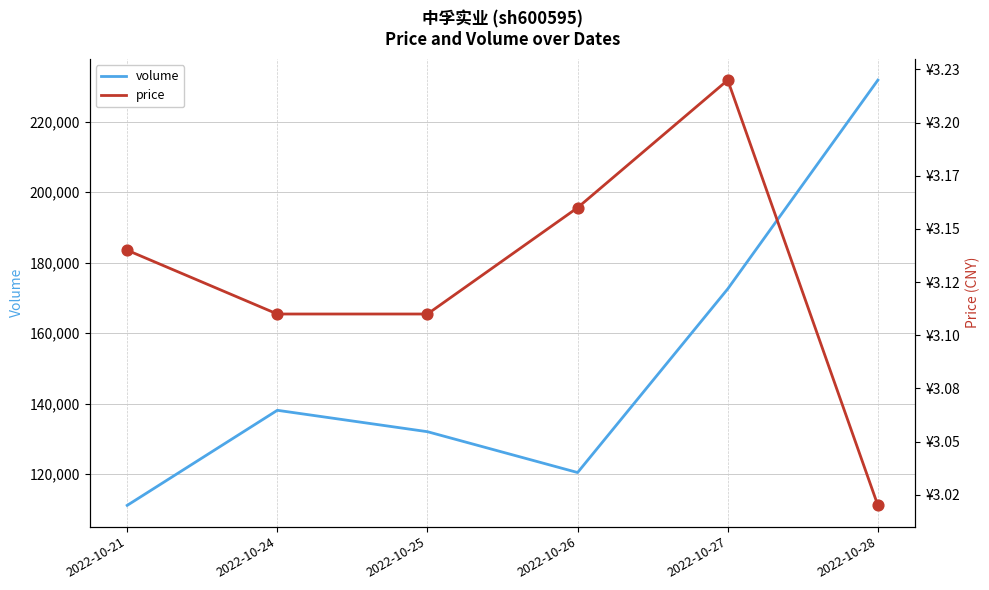

Which series reaches the minimum Y coordinate?

price